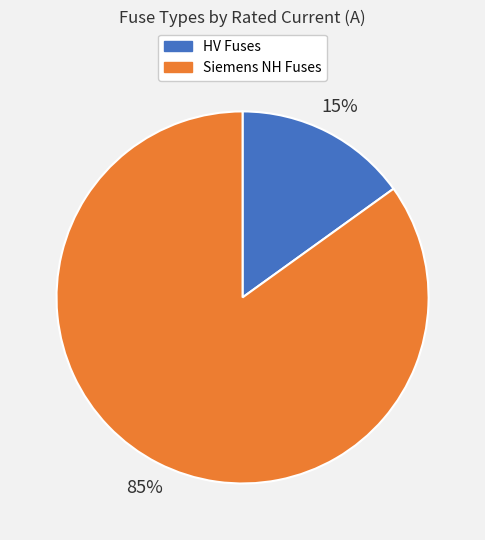

To the nearest percent, what is the difference between the largest and smallest slice percentages?

70%